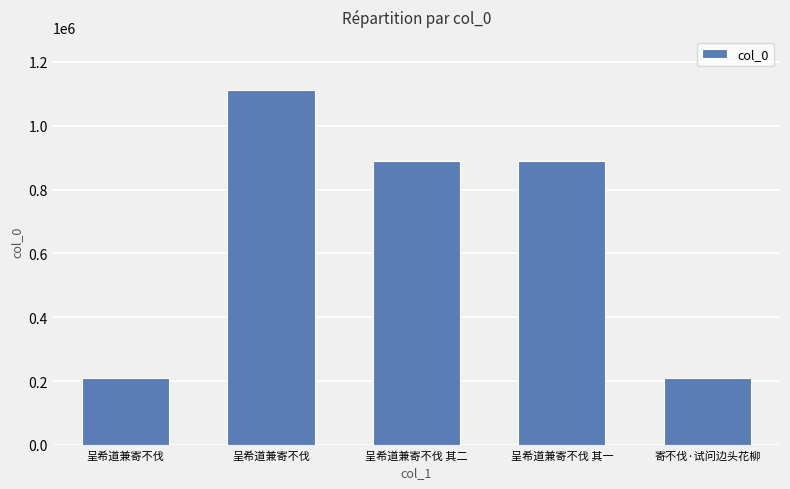

Which has a higher value, 呈希道兼寄不伐 or 寄不伐·试问边头花柳?

呈希道兼寄不伐